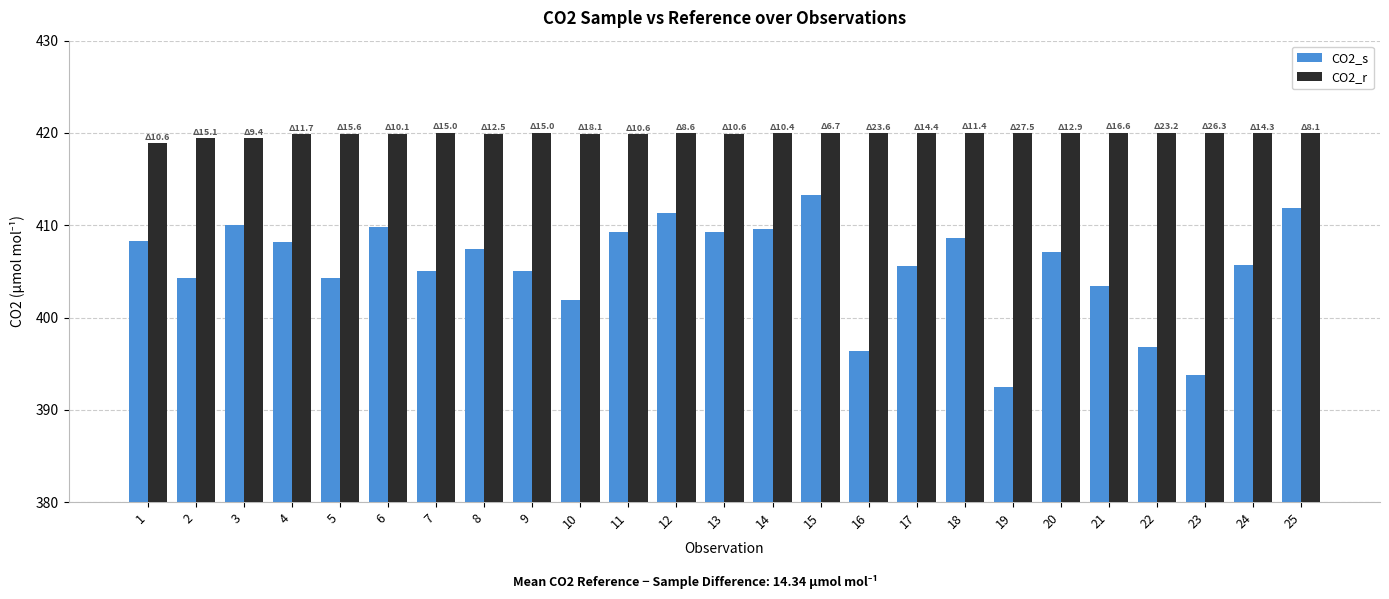

Count the number of categories in the chart.

25